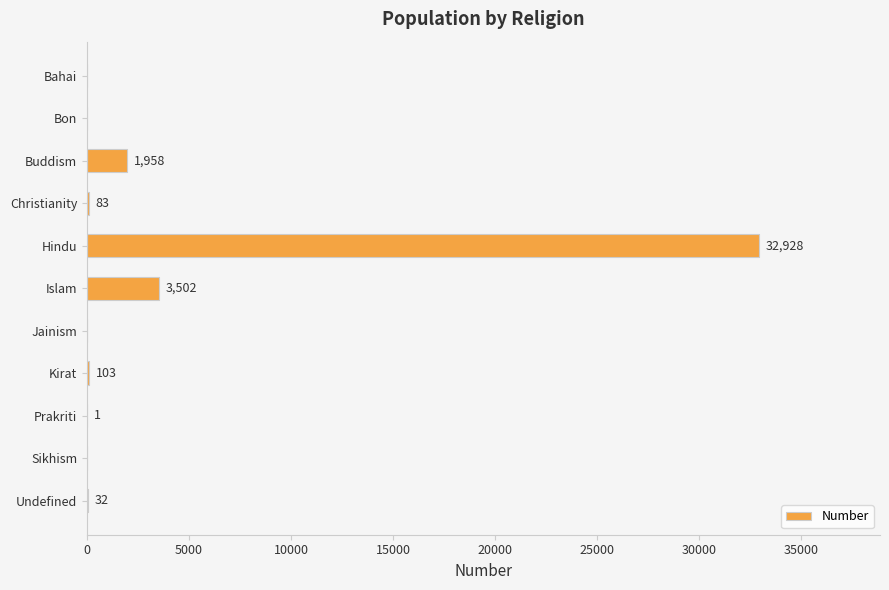

The value at Islam is 3502. True or false?

True